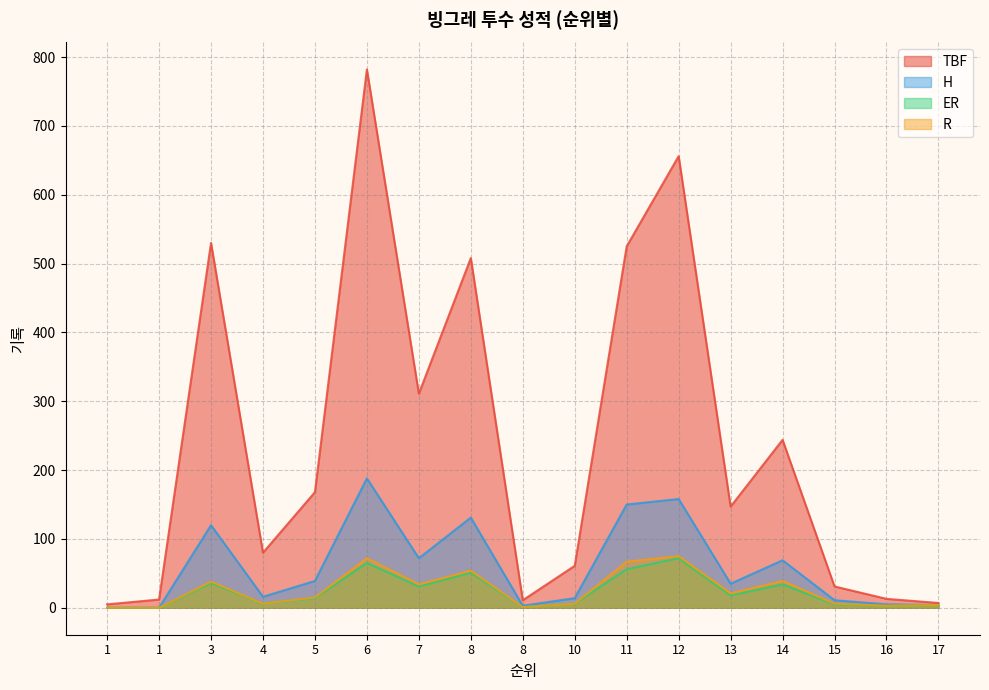

Rank the series at 3 from lowest to highest value.

ER, R, H, TBF